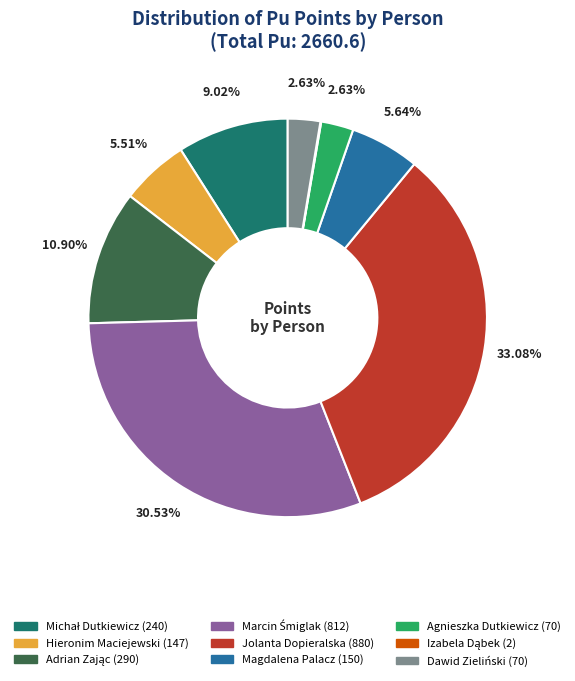

Does Agnieszka Dutkiewicz represent more than half of the total?

No